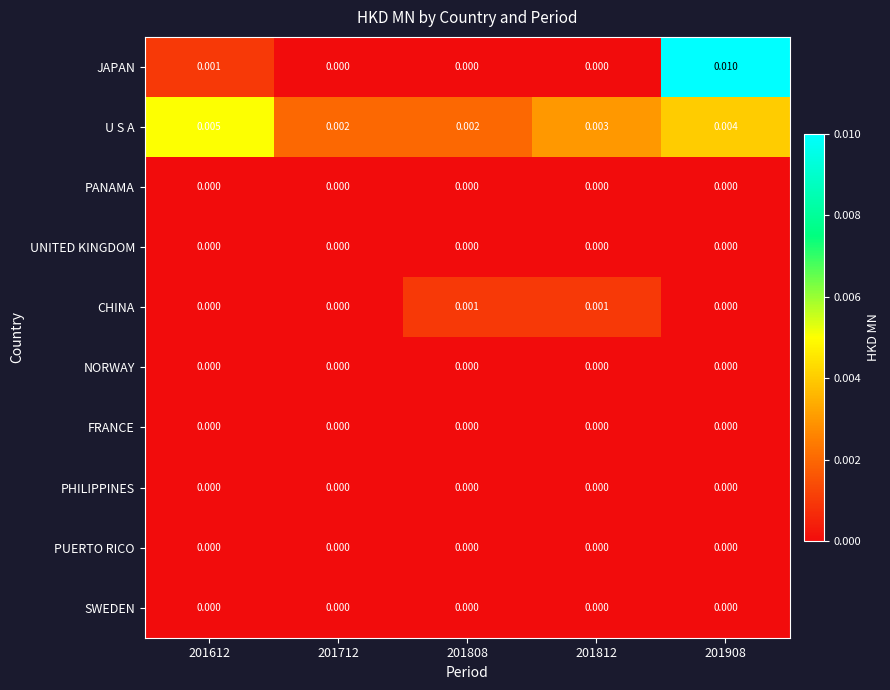

Which series has the largest total across all categories?

U S A